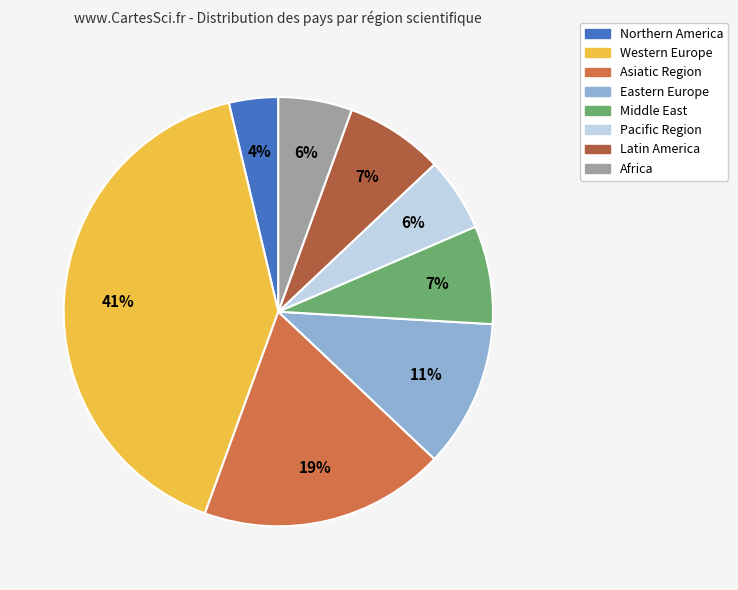

Count the number of slices in the pie.

8